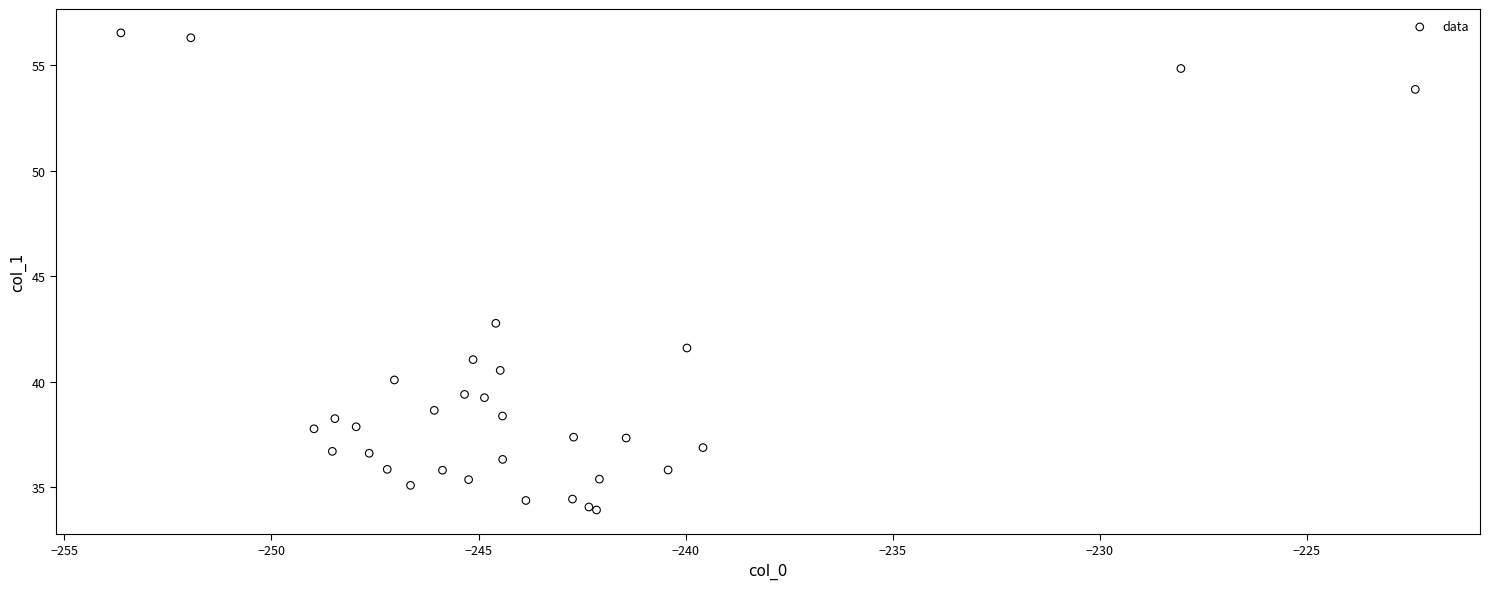

What Y value in the scatter plot is closest to 45?

42.8